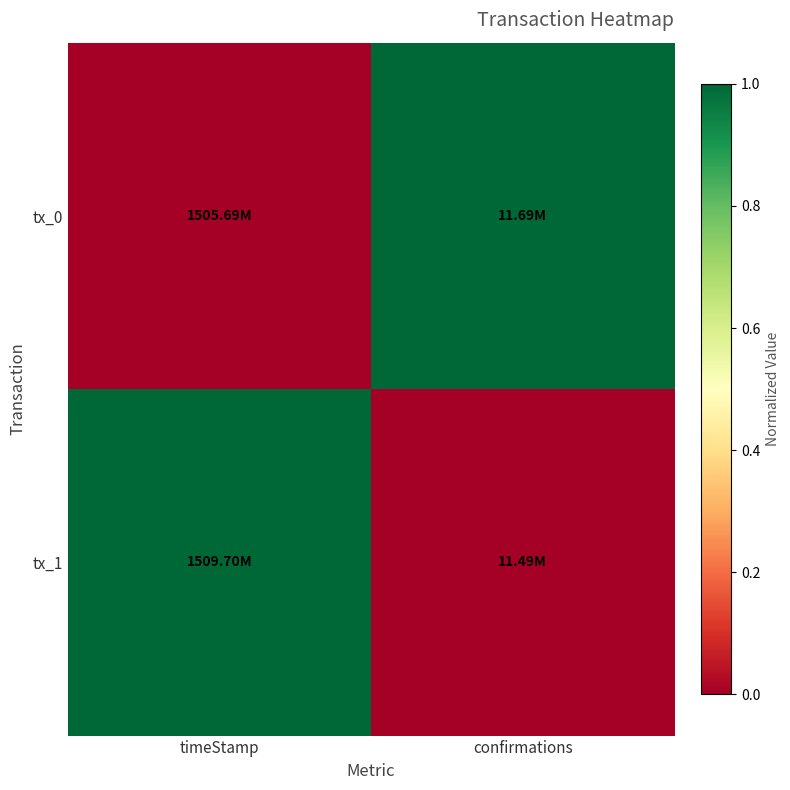

Which has a higher value, timeStamp or confirmations?

confirmations